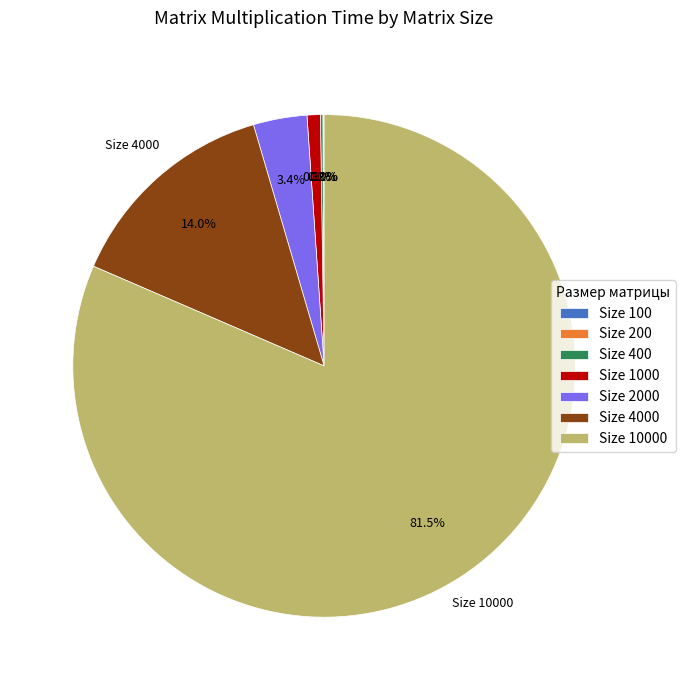

Is there any slice that represents more than half of the pie?

Yes